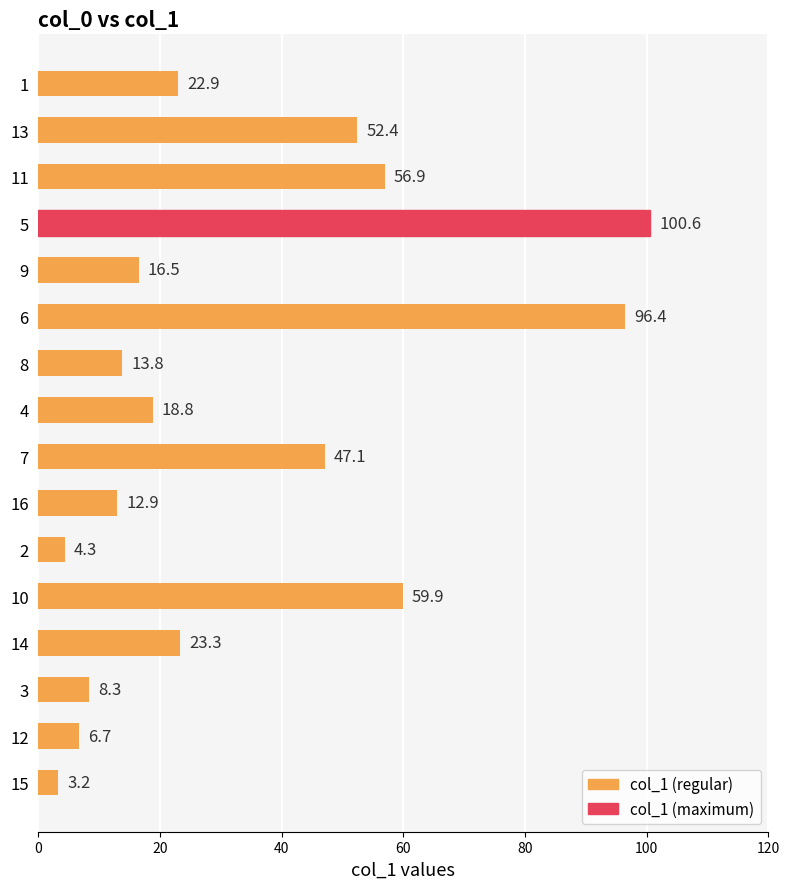

What is the difference between the maximum and second lowest values?

96.3